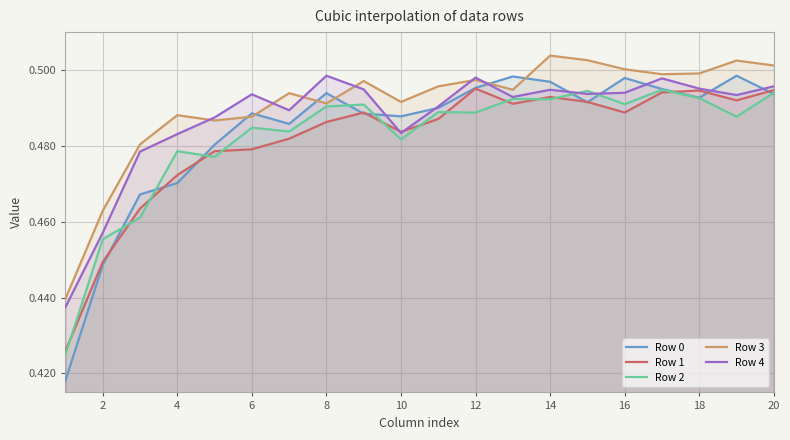

What are all the series names shown in the legend?

Row 0, Row 1, Row 2, Row 3, Row 4